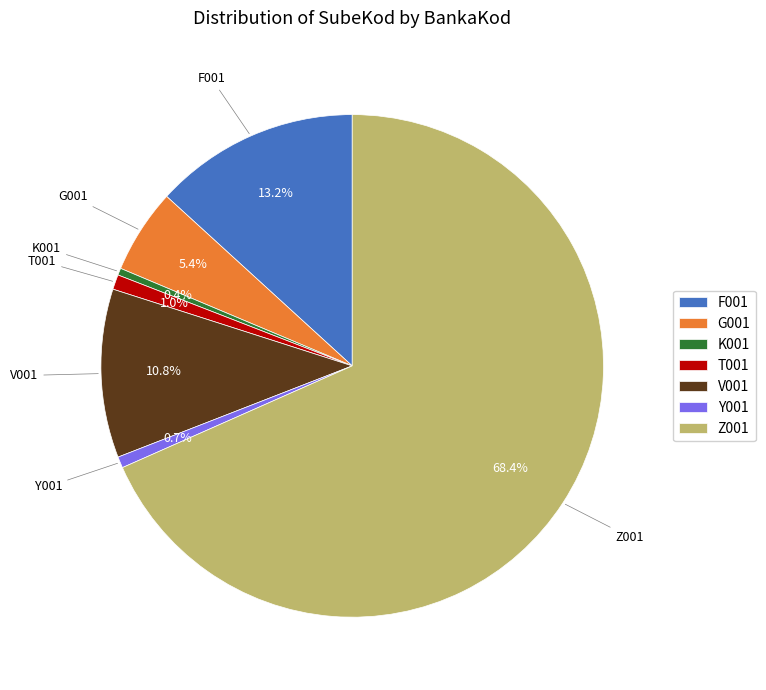

Between K001 and V001, which is larger?

V001